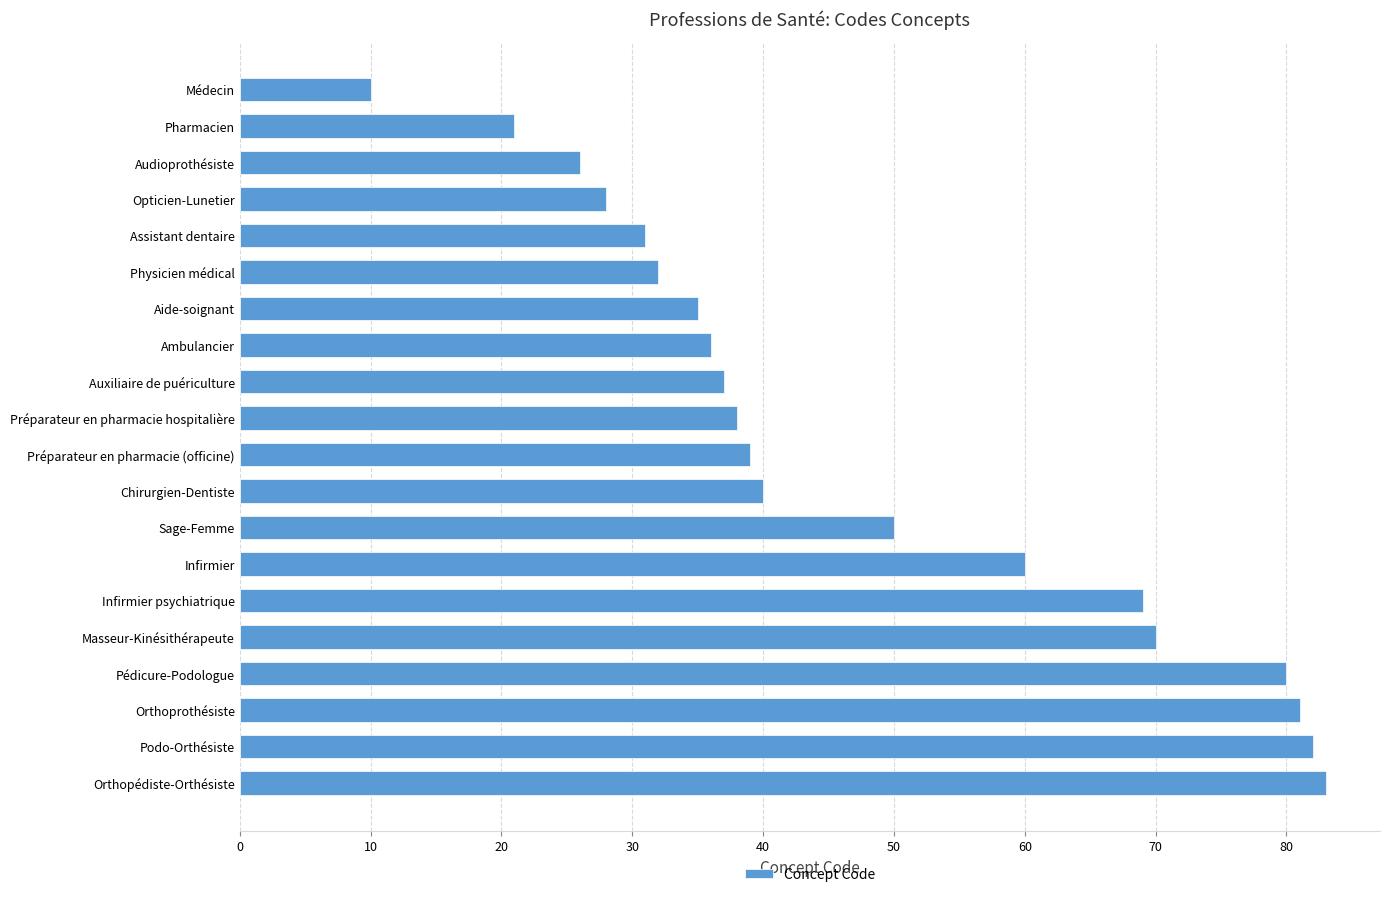

At which label is the value closest to 46?

Sage-Femme